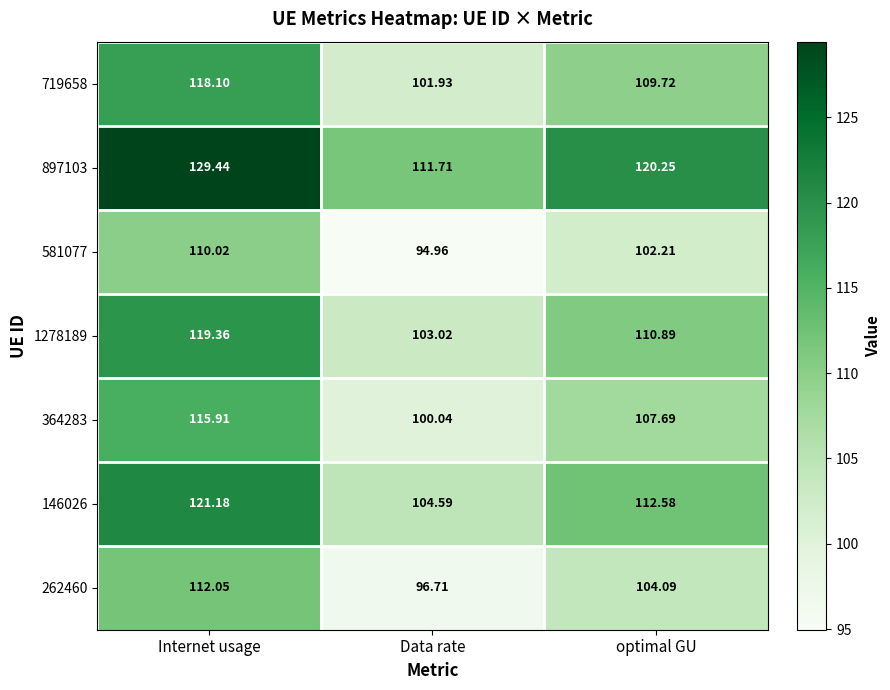

Which category has the highest value across all series?

Internet usage